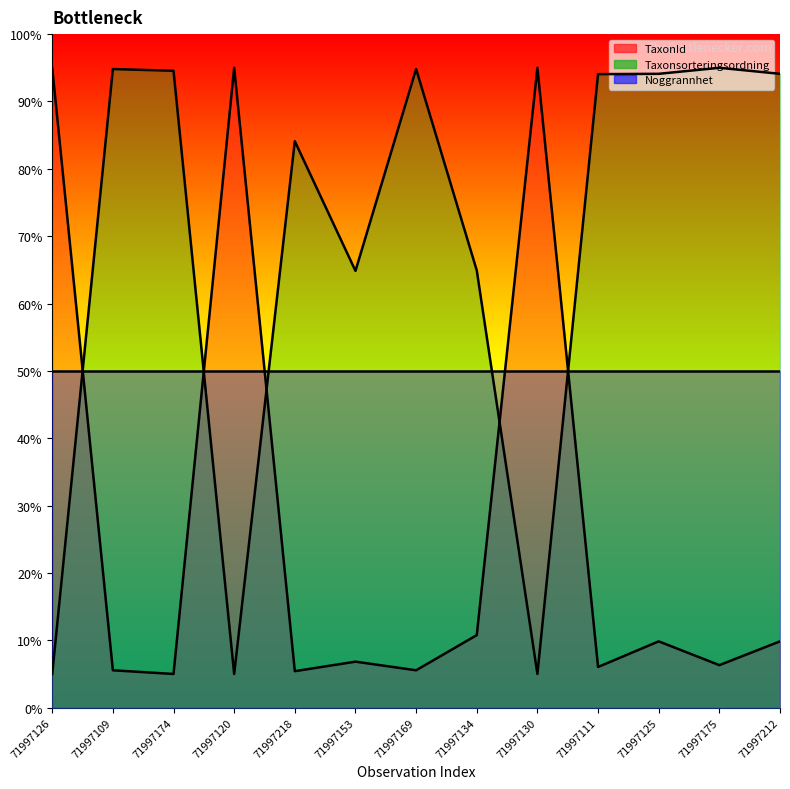

At which category is the sum across all series the highest?

71997125